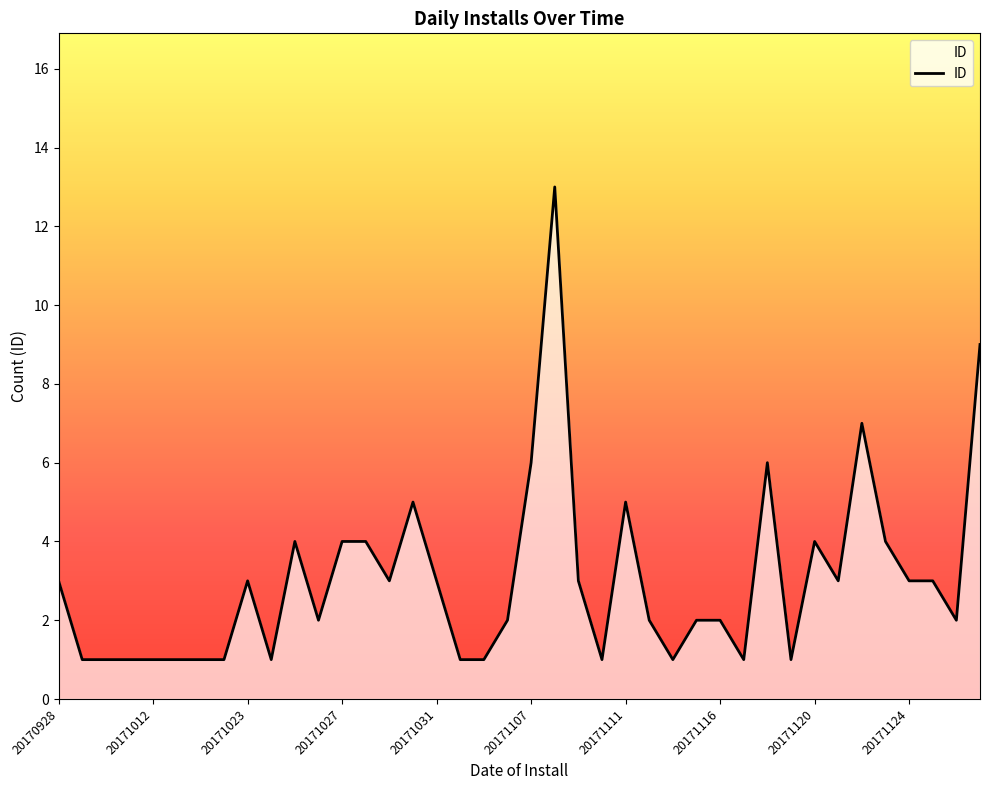

What is the difference between the maximum and minimum values?

12